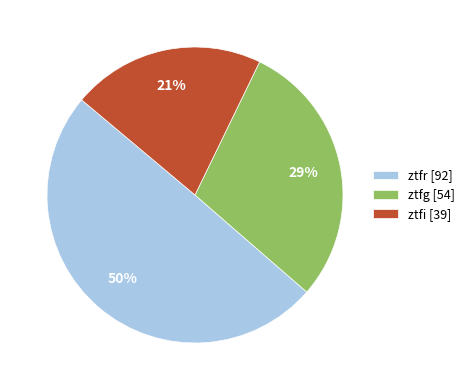

Does any single category account for the majority?

No